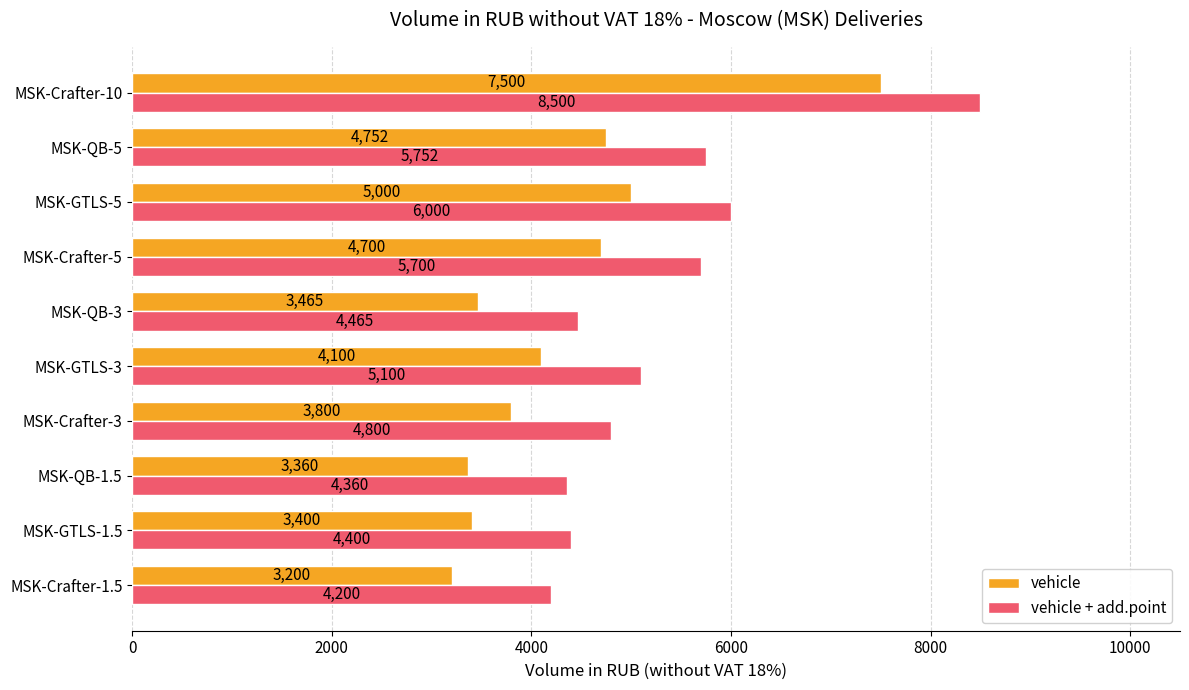

What is the sum of all vehicle values?

43277